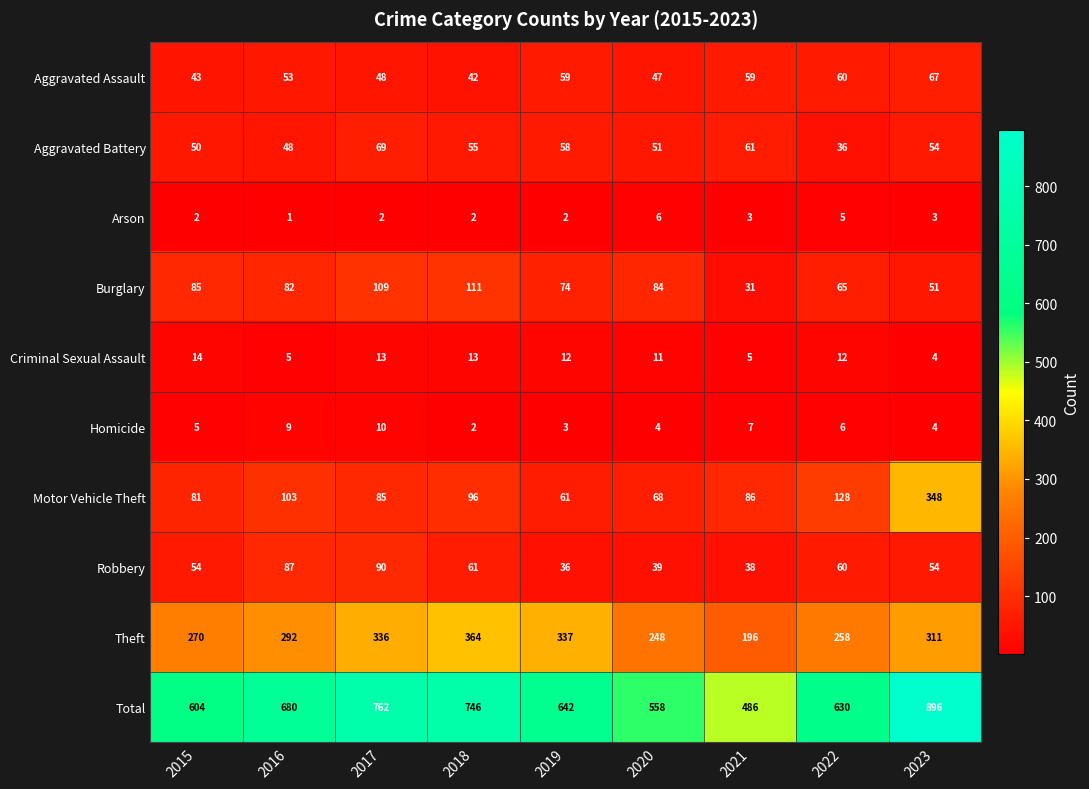

List the series in order of their peak value, lowest first.

Arson, Homicide, Criminal Sexual Assault, Aggravated Assault, Aggravated Battery, Robbery, Burglary, Motor Vehicle Theft, Theft, Total